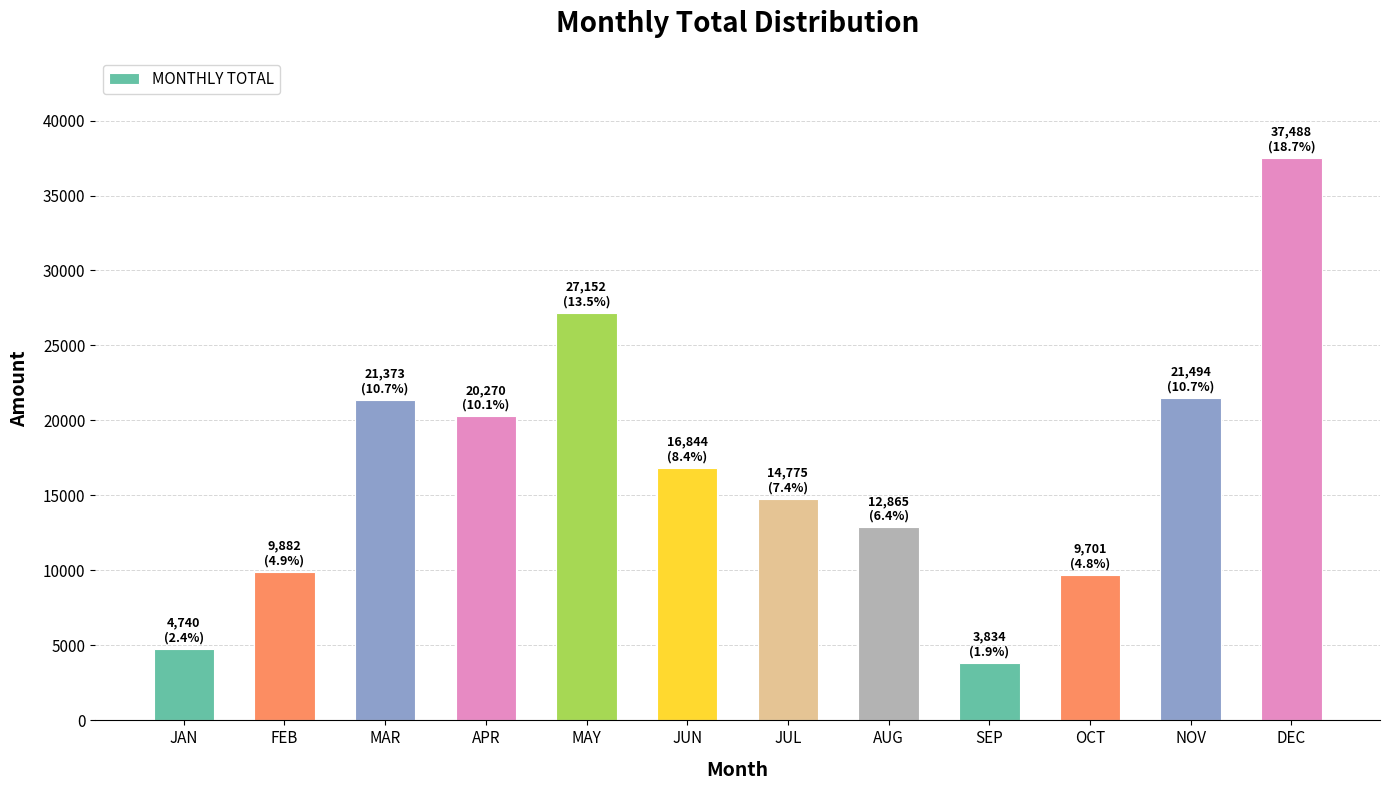

The value at AUG is 17394.3. True or false?

False